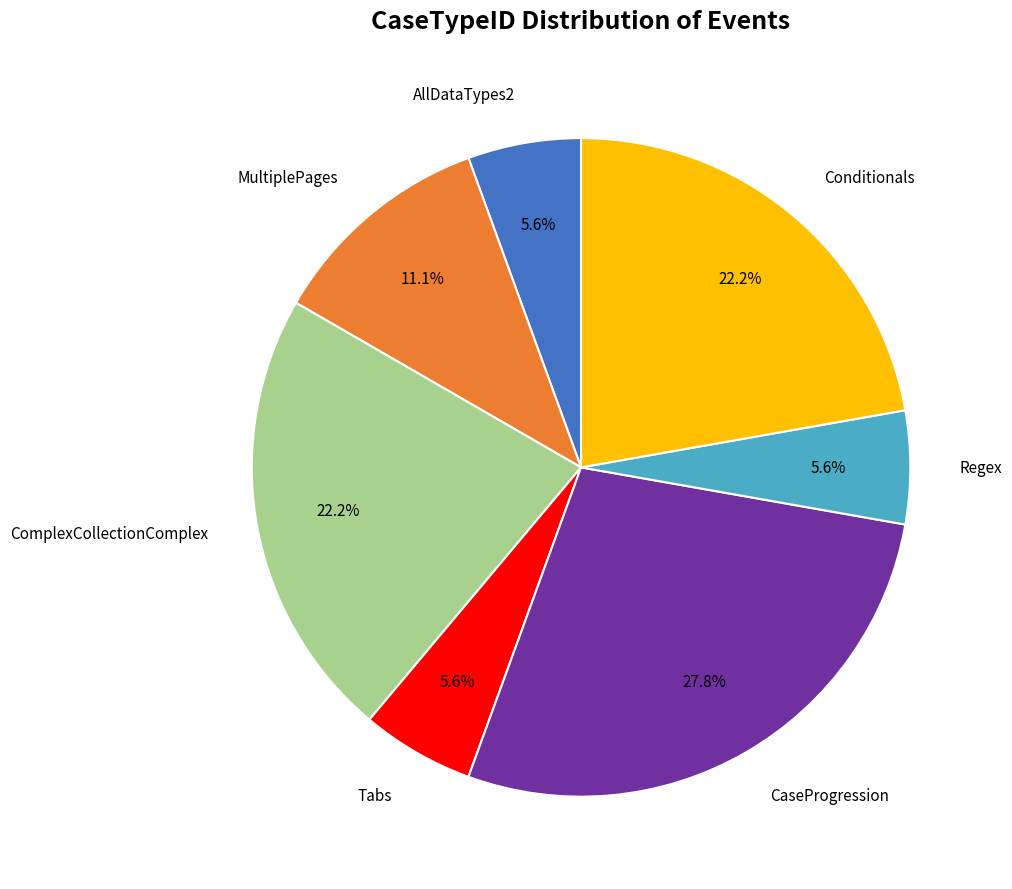

What percentage do Regex and ComplexCollectionComplex together represent?

27.8%